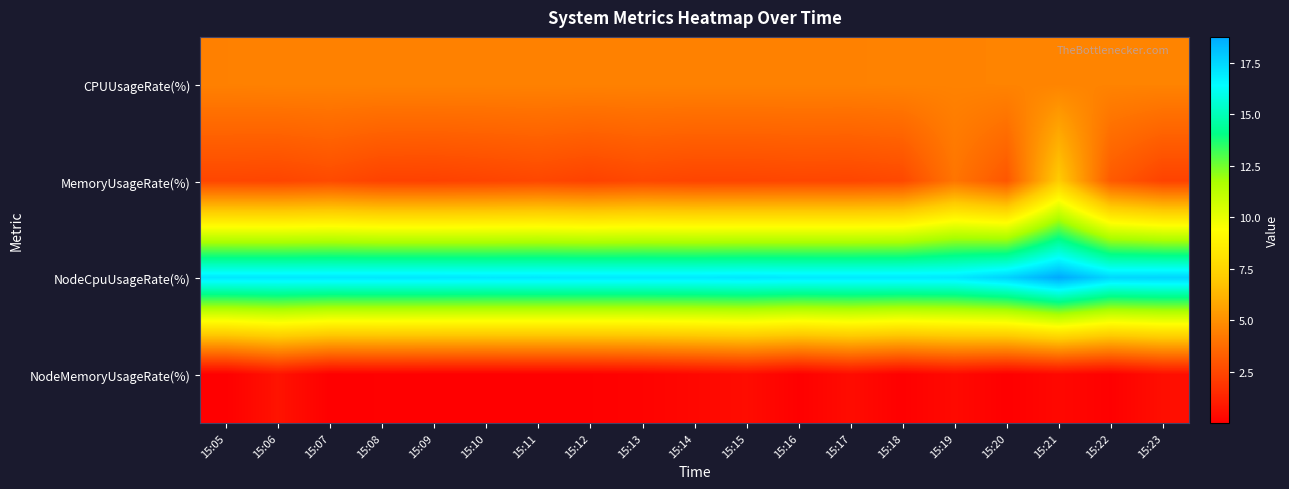

Which category has the lowest value across all series?

15:10